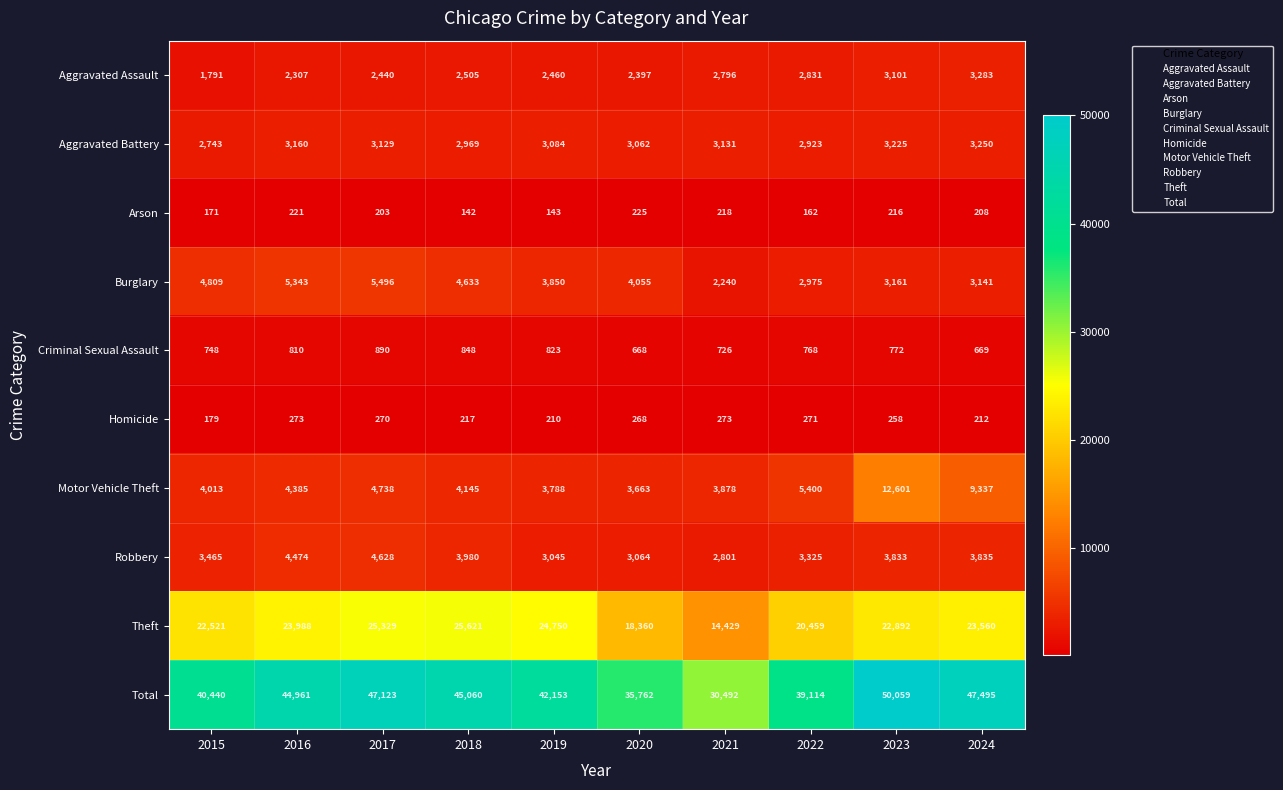

Which series changed the most between 2020 and 2021?

Total